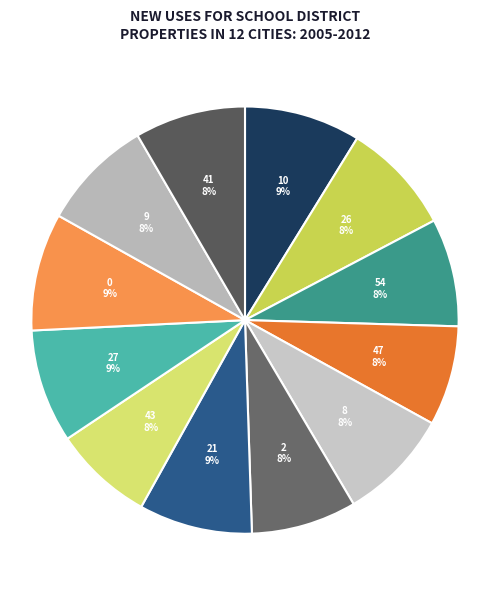

How many segments does this pie chart have?

12